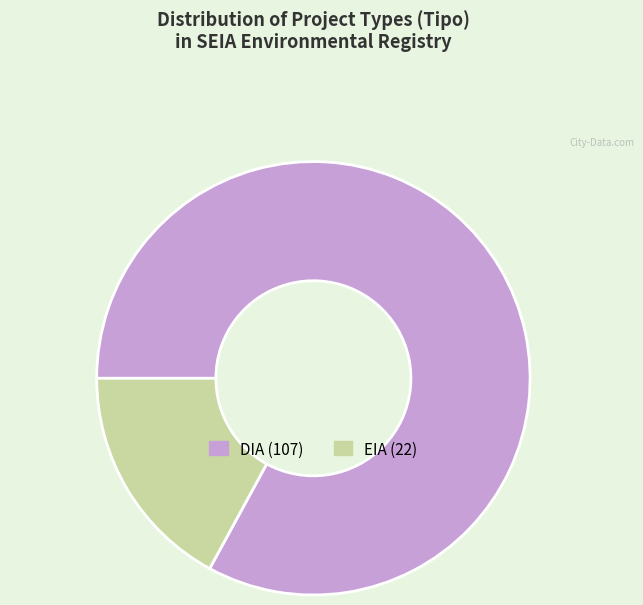

Is the sum of EIA and DIA greater than half?

Yes